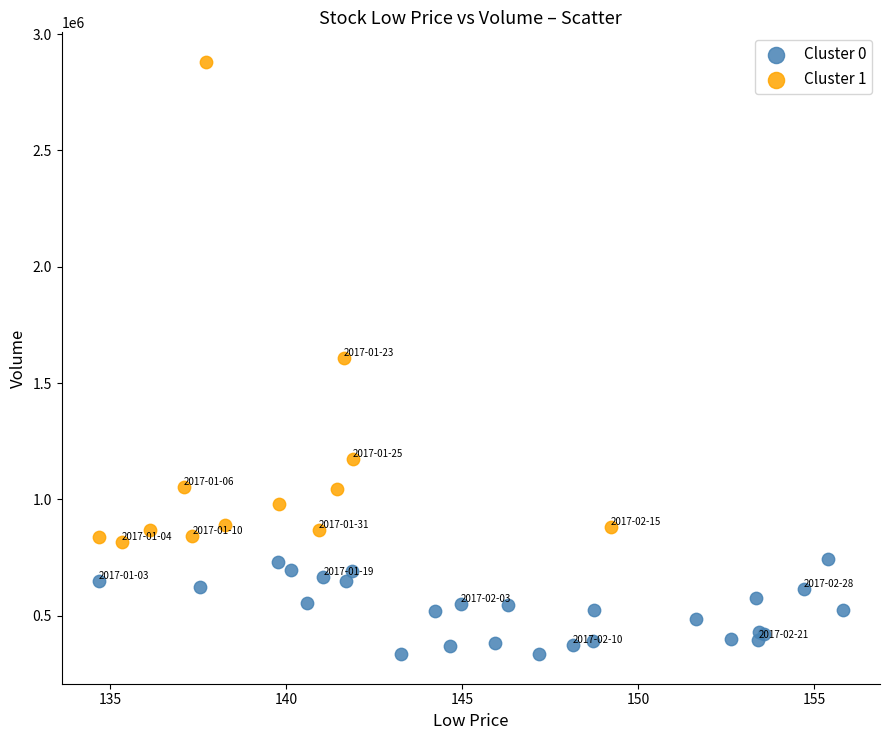

What are all the series names shown in the legend?

Cluster 0, Cluster 1